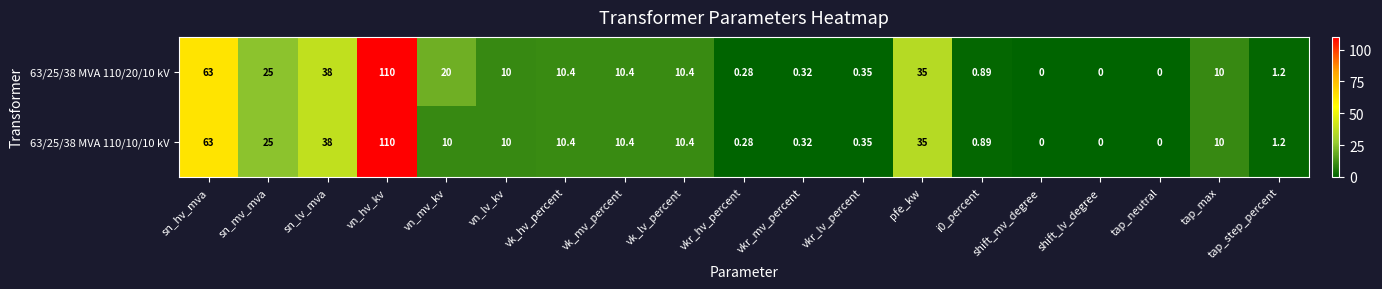

At which category is the sum across all series the highest?

vn_hv_kv